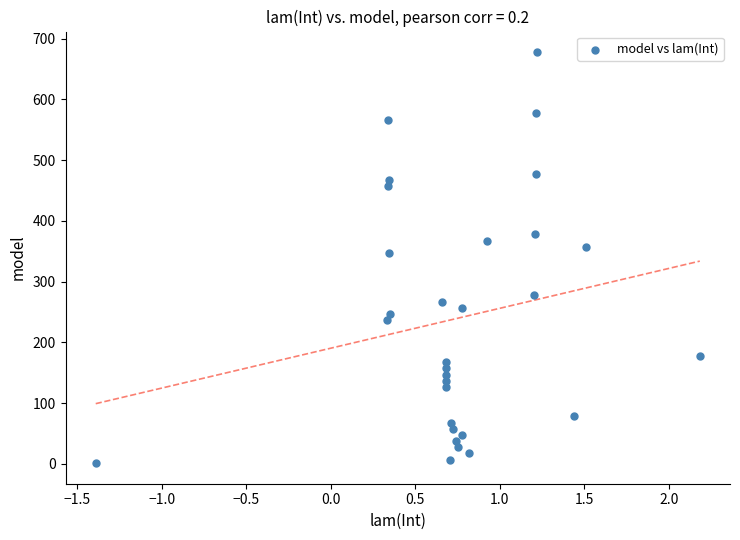

What is the range of Y values (max minus min)?

677